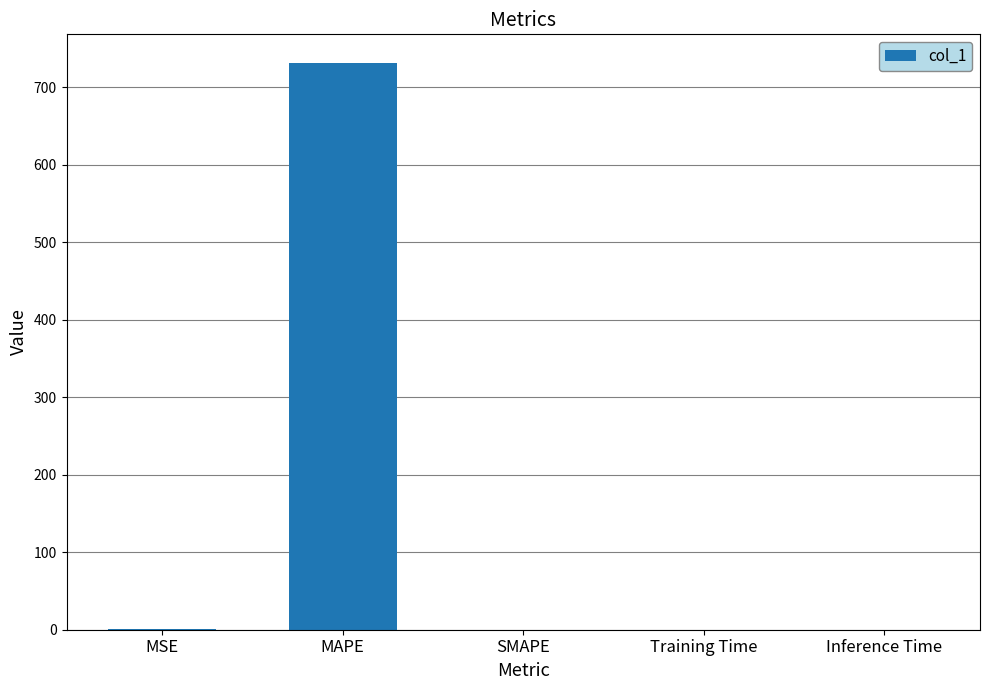

What is the sum of all values?

732.5